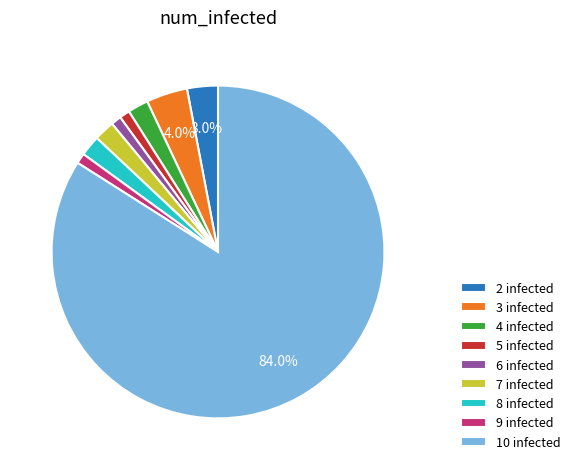

Does 6 infected represent more than half of the total?

No